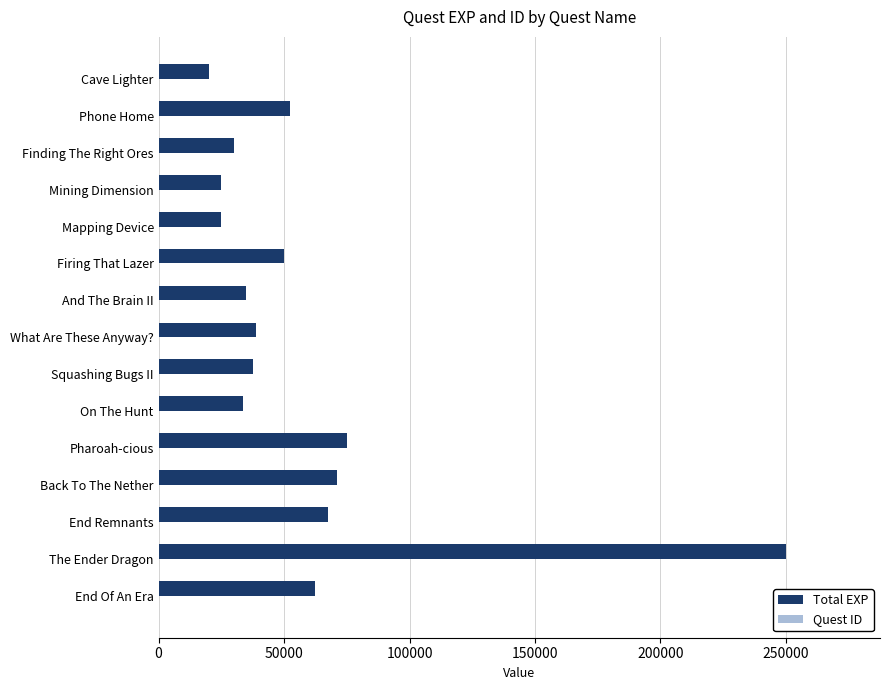

At which category is the sum across all series the highest?

The Ender Dragon